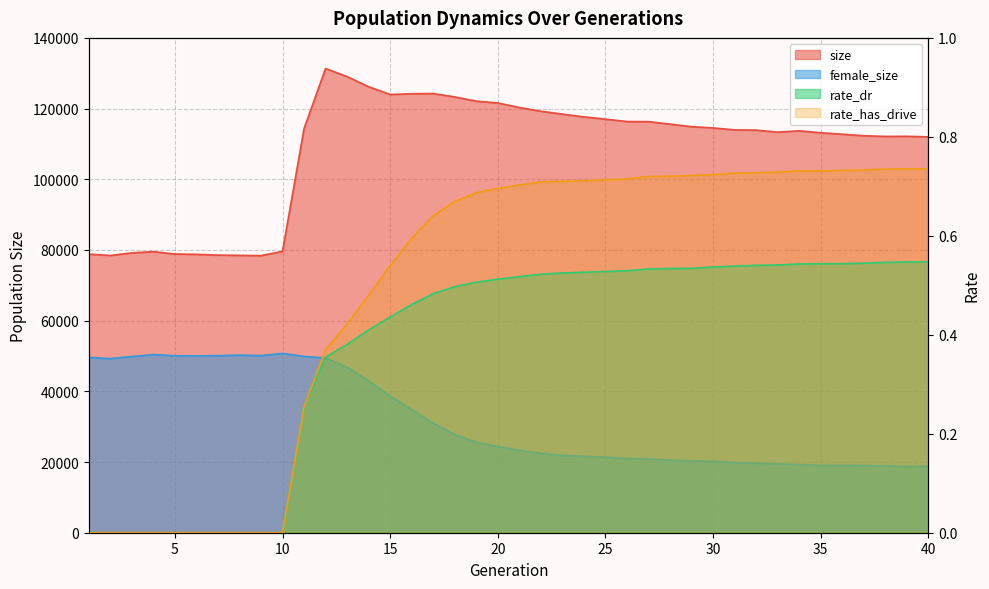

What are all the series names shown in the legend?

size, female_size, rate_dr, rate_has_drive